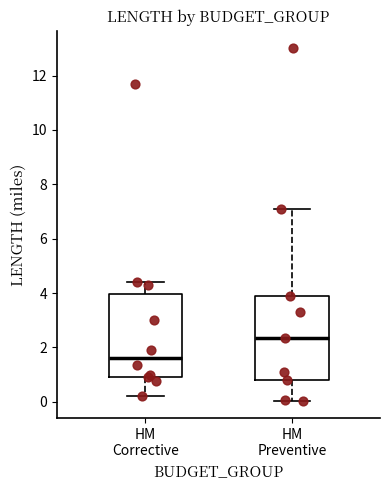

Reading left to right, transcribe this box plot: for each box, give where its median line is, the range the box spans, and where its two whiskers end, as read against the y-axis. The values are not printed on the chart, so give them approximately, as read against the axis.

HM Corrective: median 1.6, box 1.0 to 4.0, whiskers 0.2 to 4.4
HM Preventive: median 2.4, box 0.8 to 4.0, whiskers 0.0 to 7.2